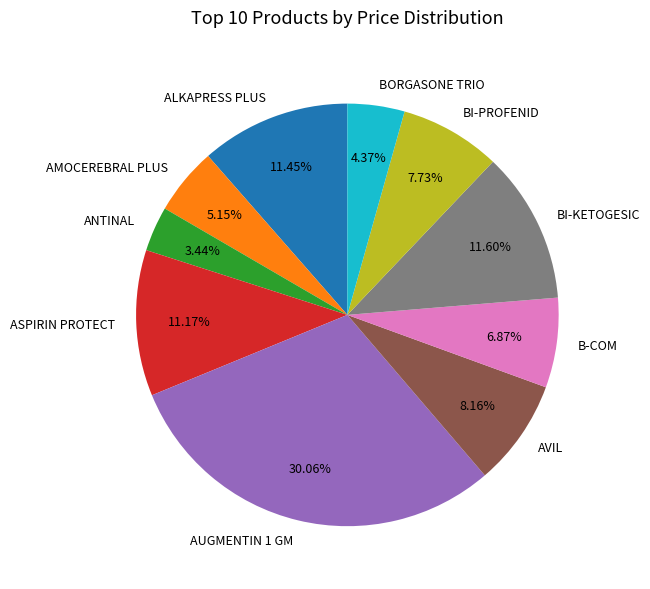

What is the smallest slice in the pie chart?

ANTINAL